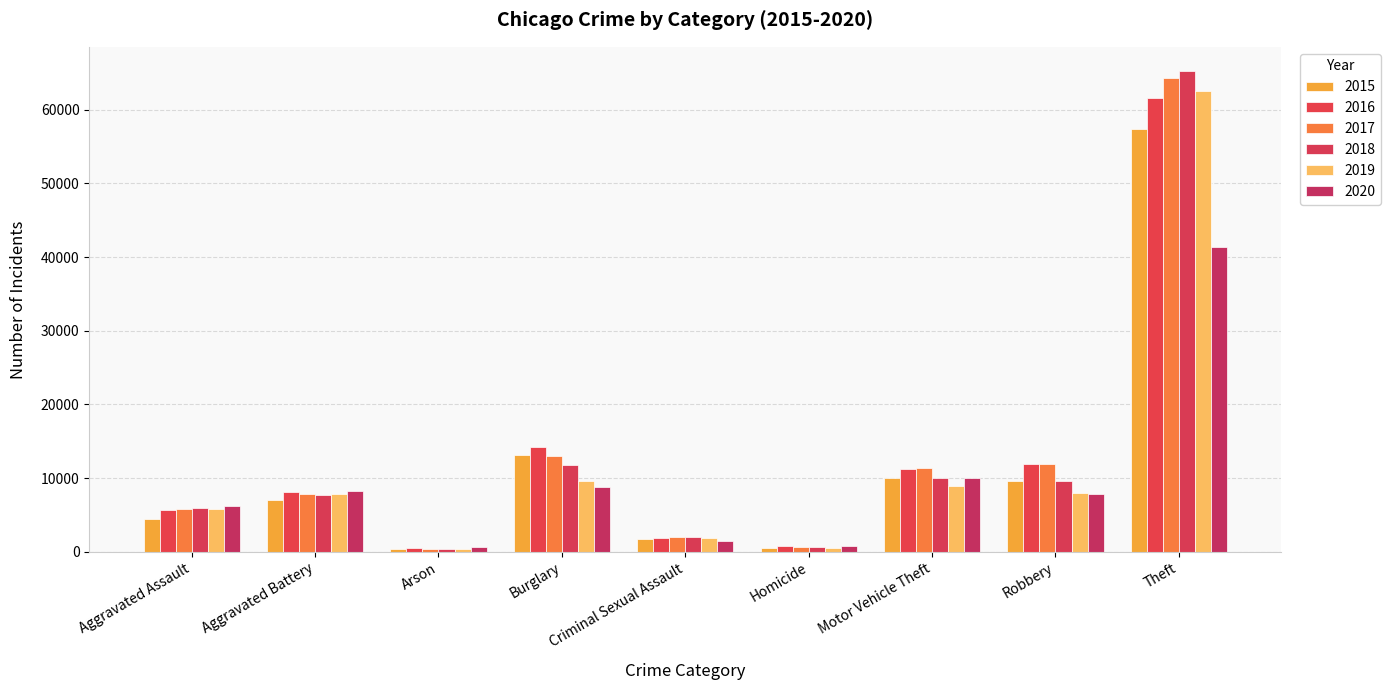

At how many categories does at least one series exceed 31746?

1